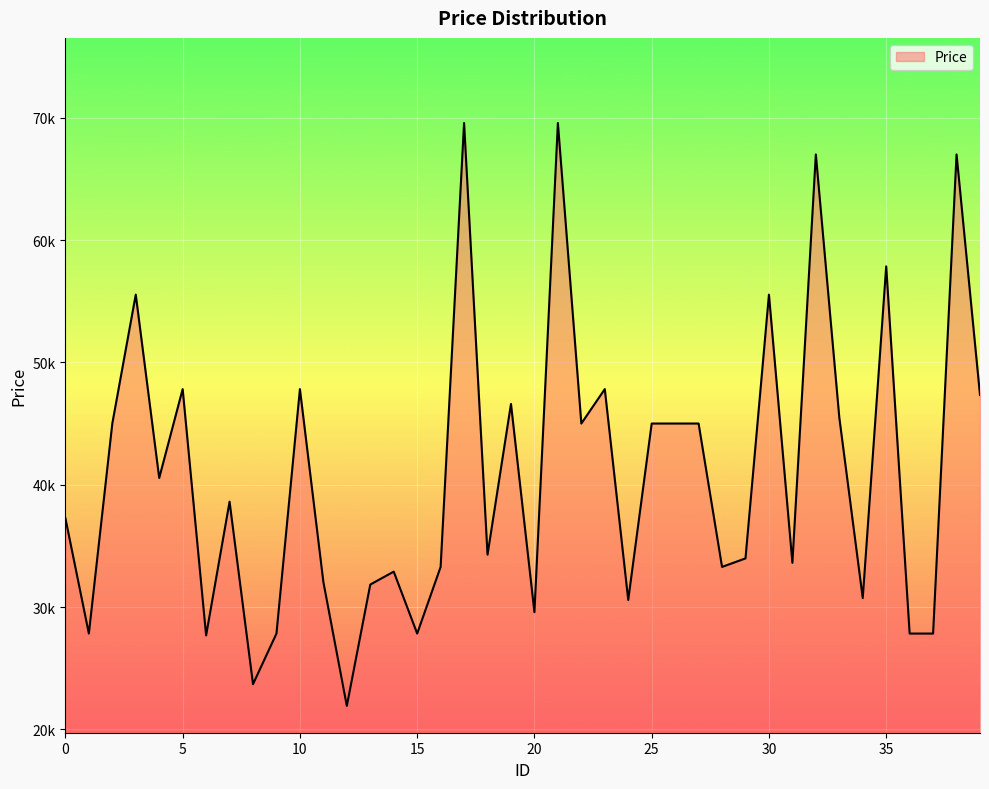

What is the average value?

40871.5